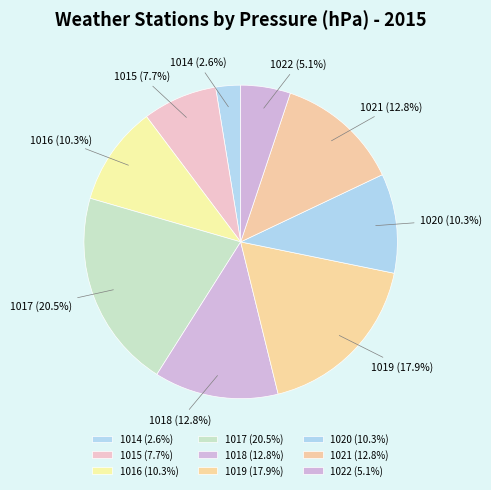

How many slices are in this pie chart?

9